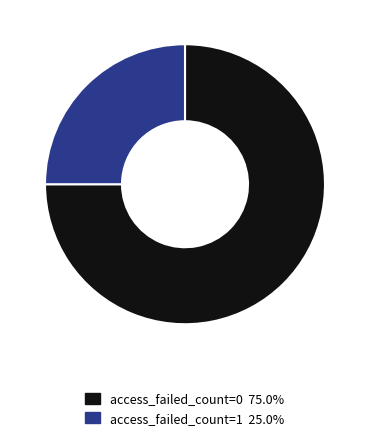

Is there any slice that represents more than half of the pie?

Yes